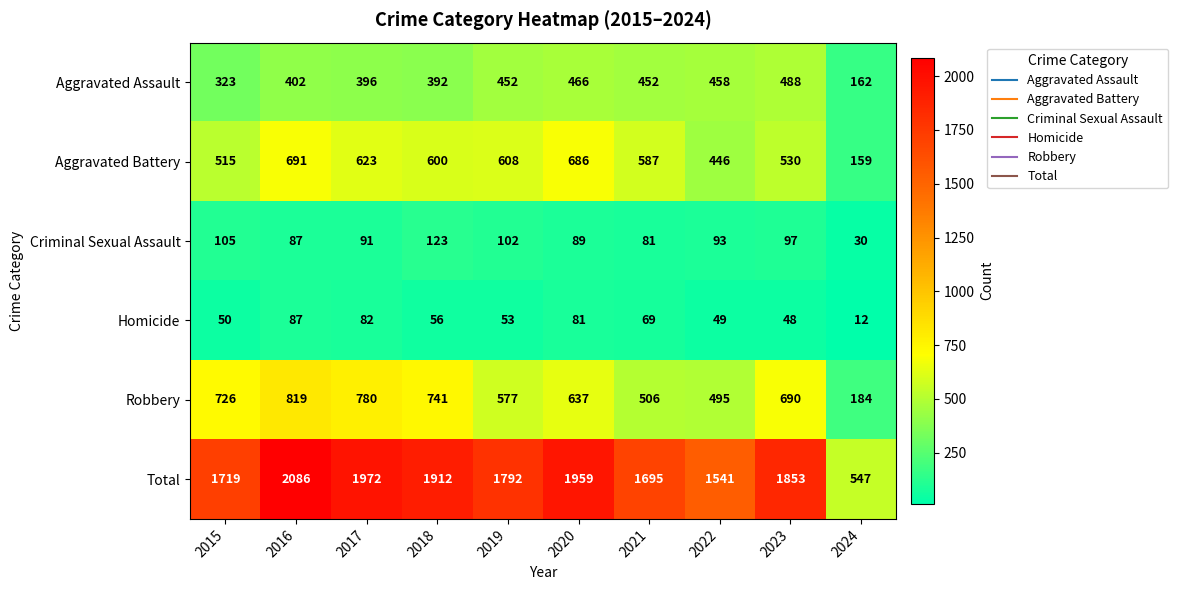

Rank the series by their maximum value, from highest to lowest.

Total, Robbery, Aggravated Battery, Aggravated Assault, Criminal Sexual Assault, Homicide